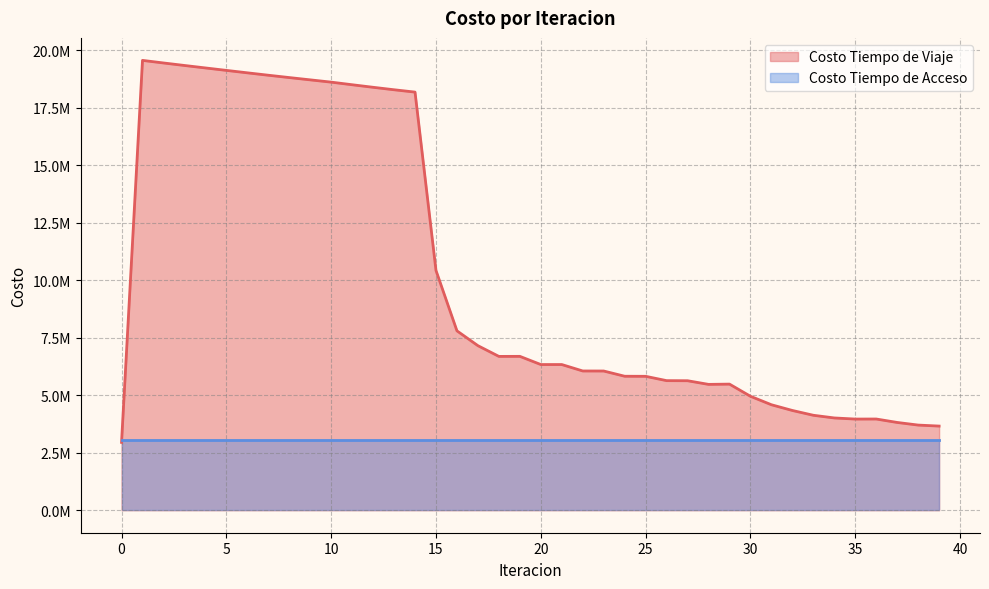

What value does the data have at 30?

4955013.9